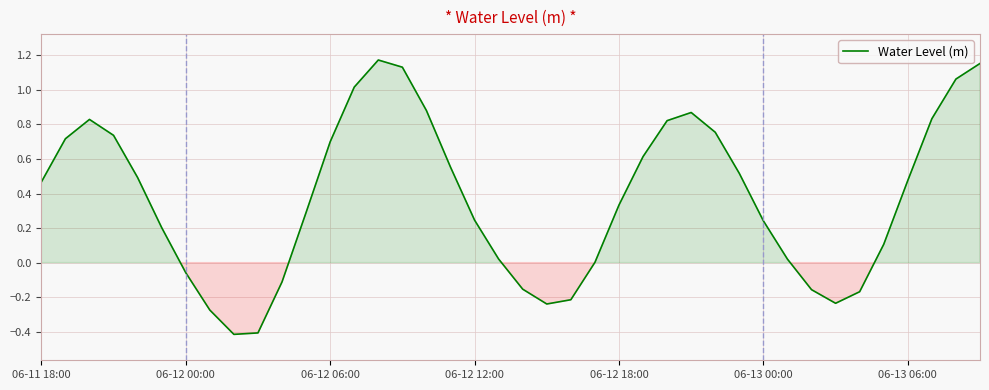

What is the smallest value displayed?

-0.4